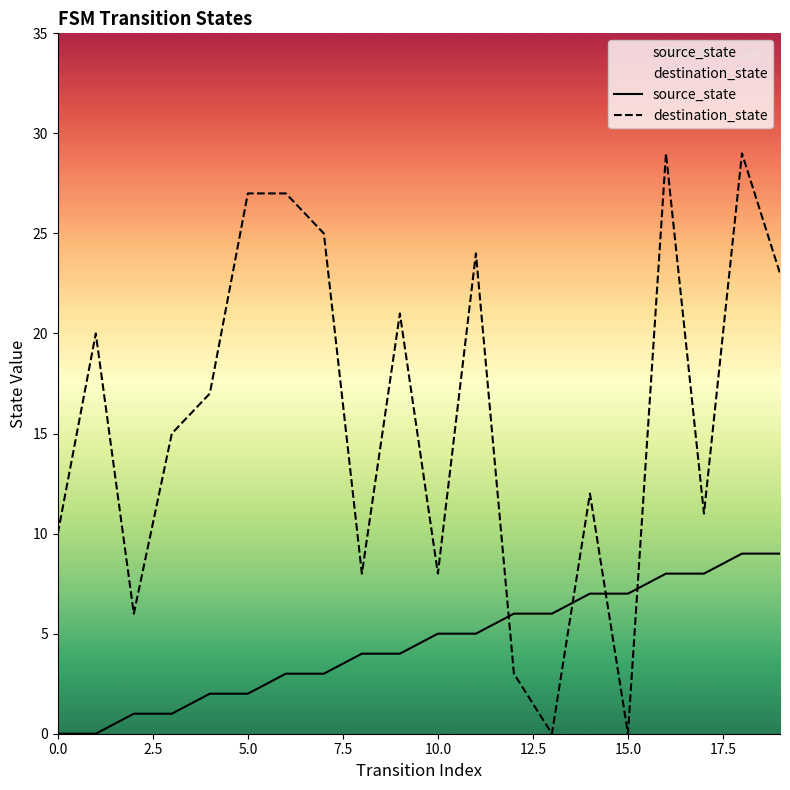

True or false: source_state has more than 2 interior local peaks.

False